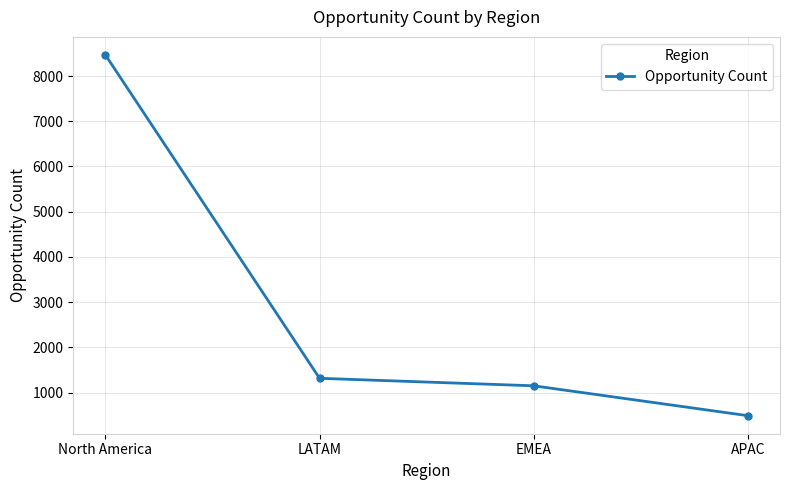

True or false: there are more than 2 points higher than both neighbors.

False